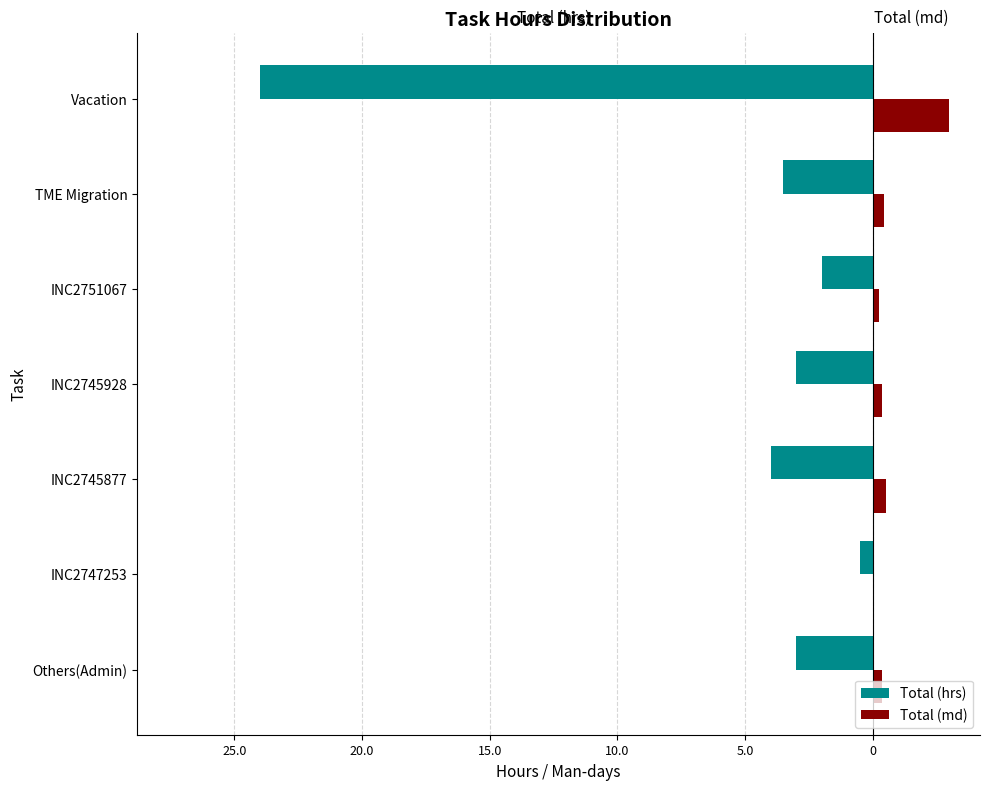

What is the difference between the maximum and minimum values in the Total (md) series?

2.9